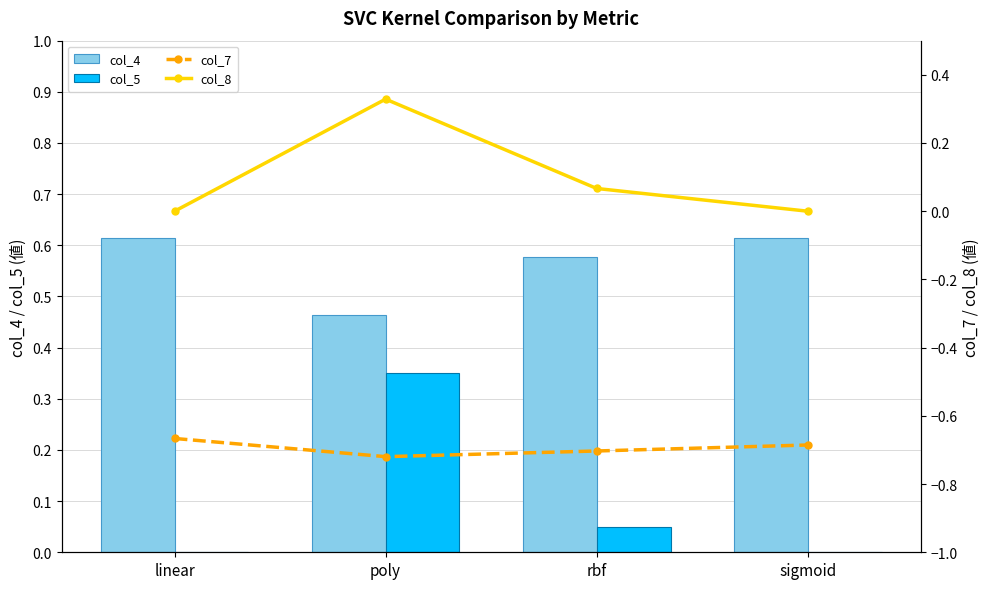

True or false: col_4 has a value of 0.6 at linear.

True